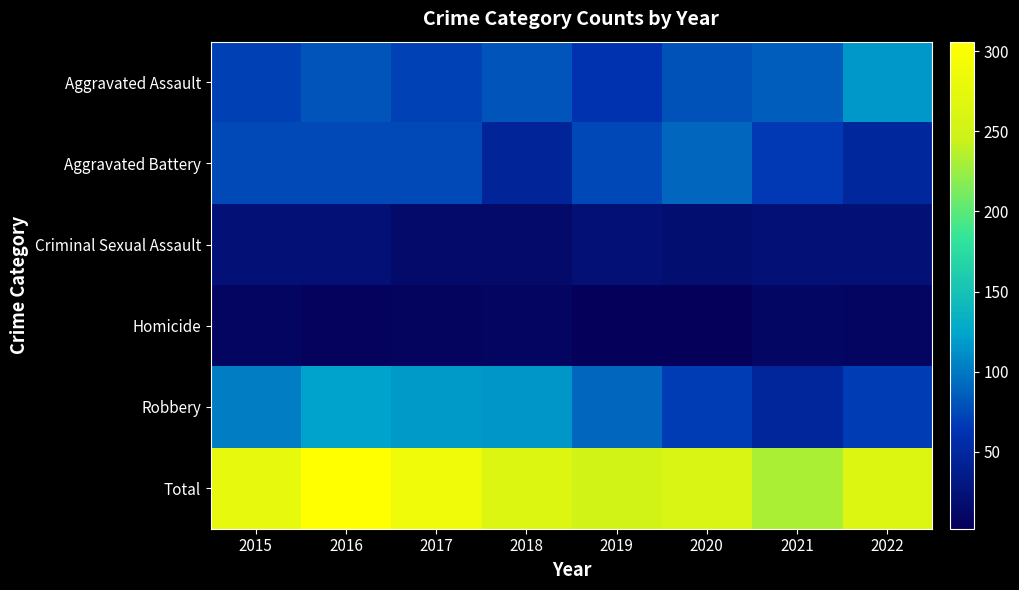

Reading left to right, what are all the values shown in this chart?

Aggravated Assault: 2015=70	2016=81	2017=72	2018=81	2019=62	2020=80	2021=86	2022=116
Aggravated Battery: 2015=75	2016=75	2017=75	2018=47	2019=74	2020=91	2021=67	2022=49
Criminal Sexual Assault: 2015=21	2016=23	2017=15	2018=14	2019=23	2020=19	2021=21	2022=23
Homicide: 2015=9	2016=5	2017=6	2018=8	2019=3	2020=2	2021=10	2022=9
Robbery: 2015=102	2016=122	2017=118	2018=115	2019=90	2020=68	2021=48	2022=68
Total: 2015=277	2016=306	2017=286	2018=265	2019=252	2020=260	2021=232	2022=265